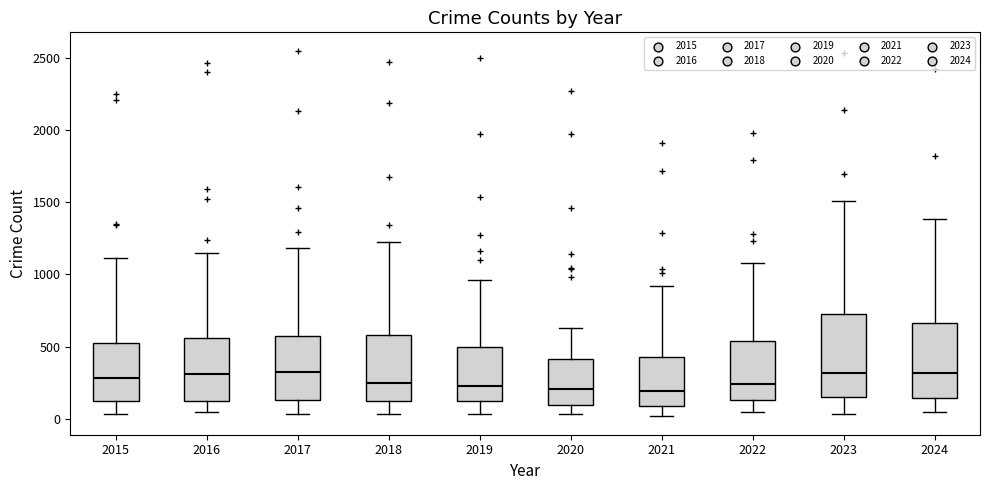

Where is the upper edge of the box at x = 2023 on the y-axis? The values are not printed on the chart, so give them approximately, as read against the axis.

750